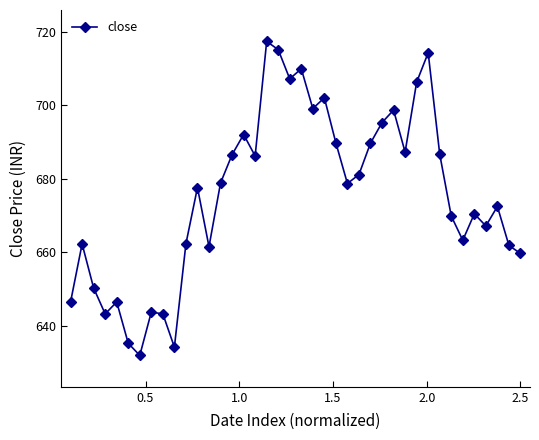

What is the smallest value displayed?

631.9